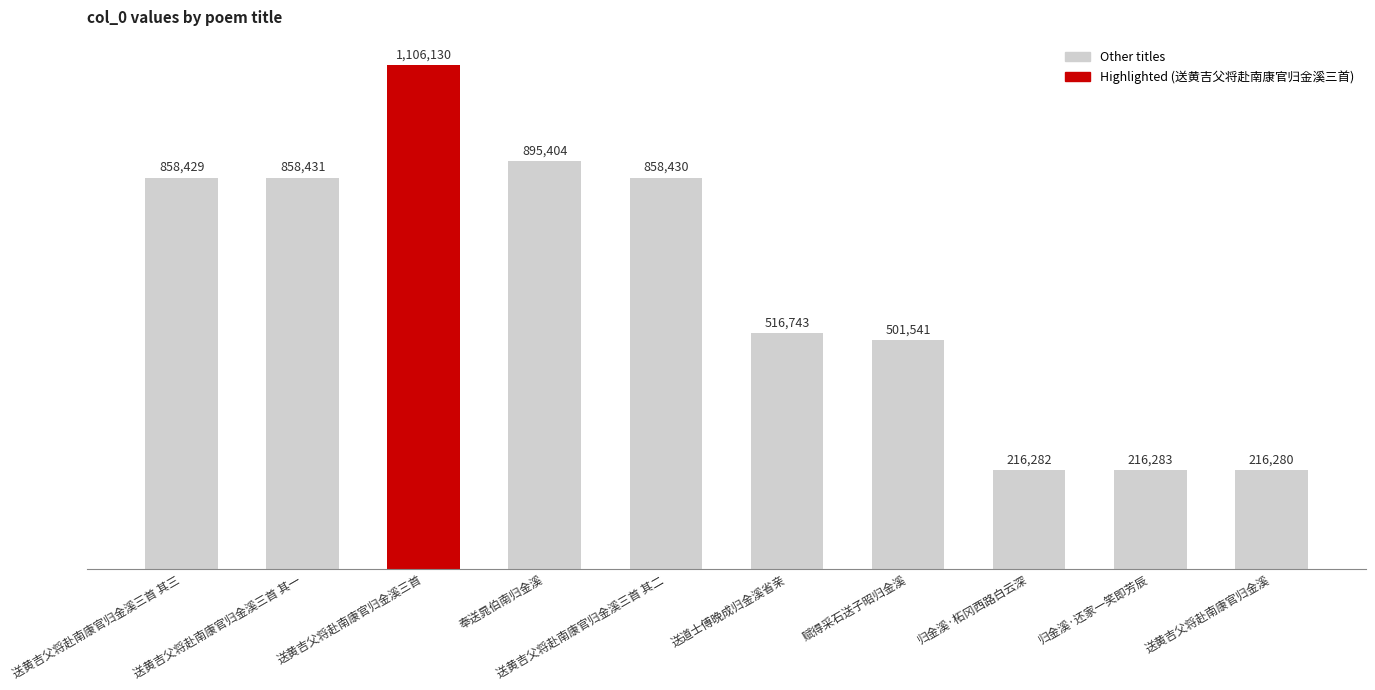

Which category has the lowest value across all series?

送黄吉父将赴南康官归金溪